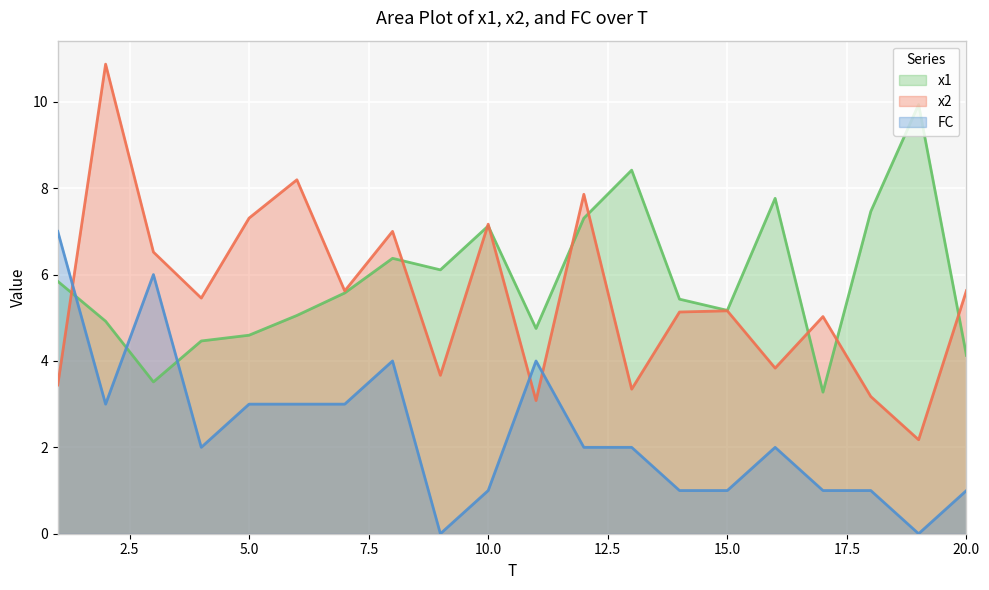

Where do x1 and FC first cross each other?

1 and 2